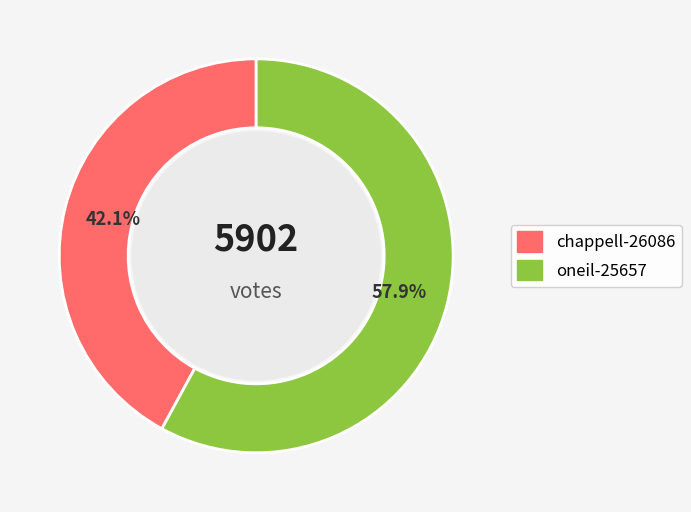

Is there a majority slice in this chart?

Yes